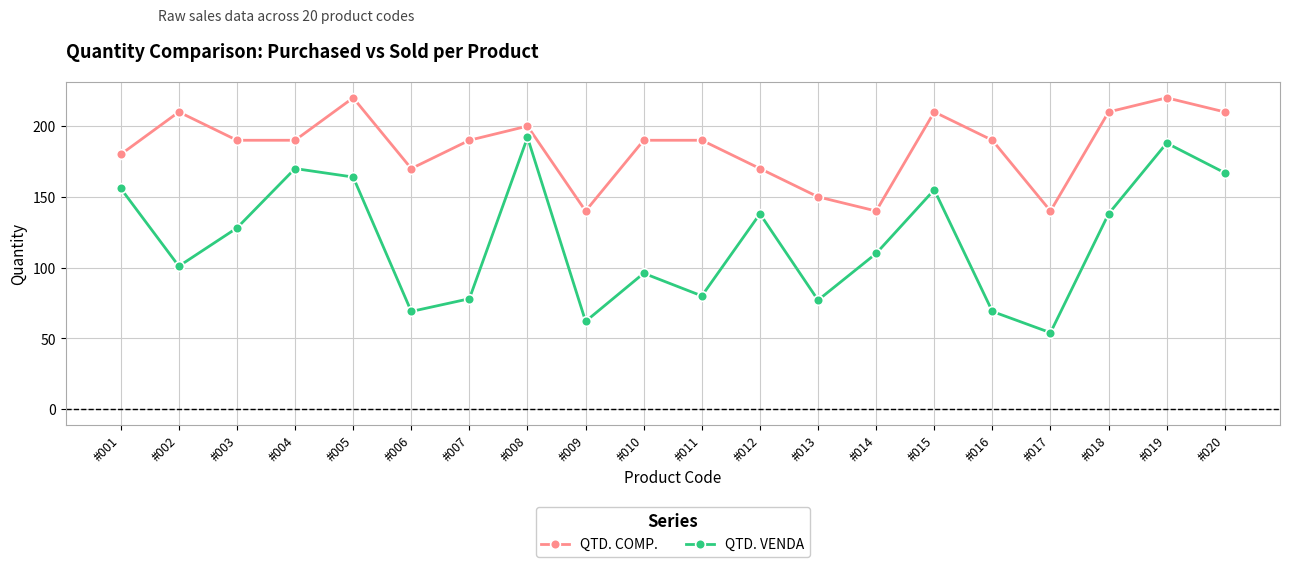

What is the total value across all series at #014?

250